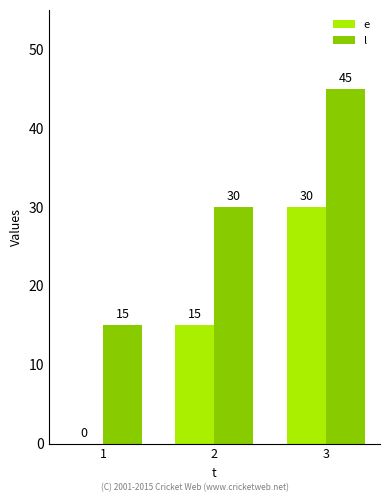

How many groups of bars are there?

3